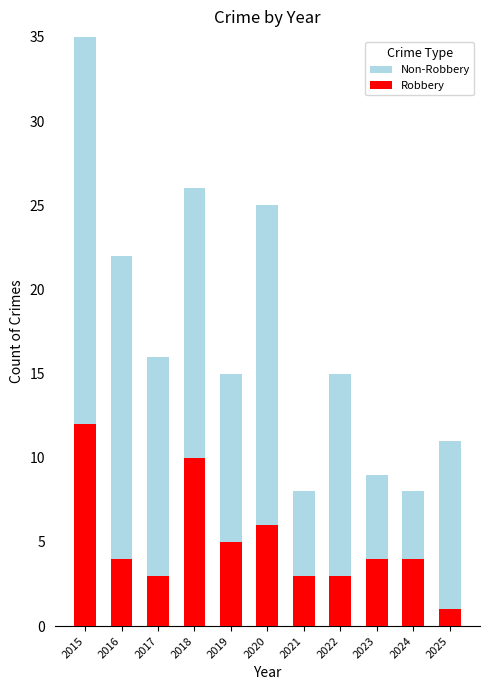

Count the number of data series in this chart.

4